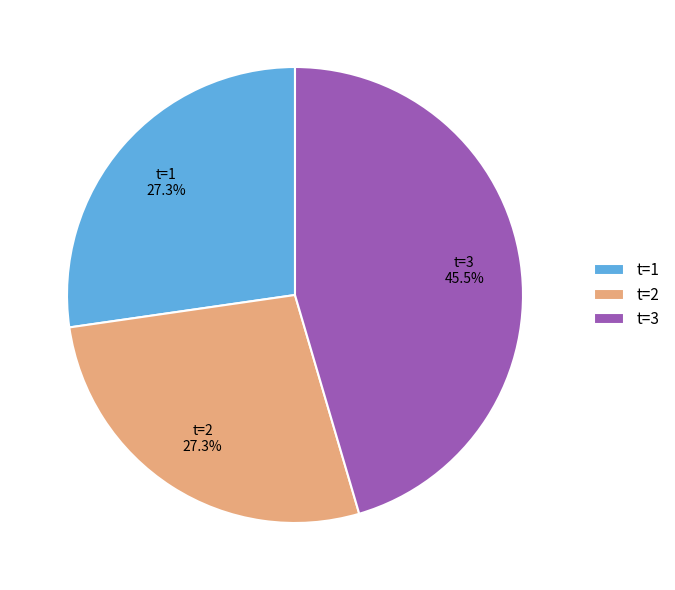

What percentage do t=3 and t=2 together represent?

72.7%